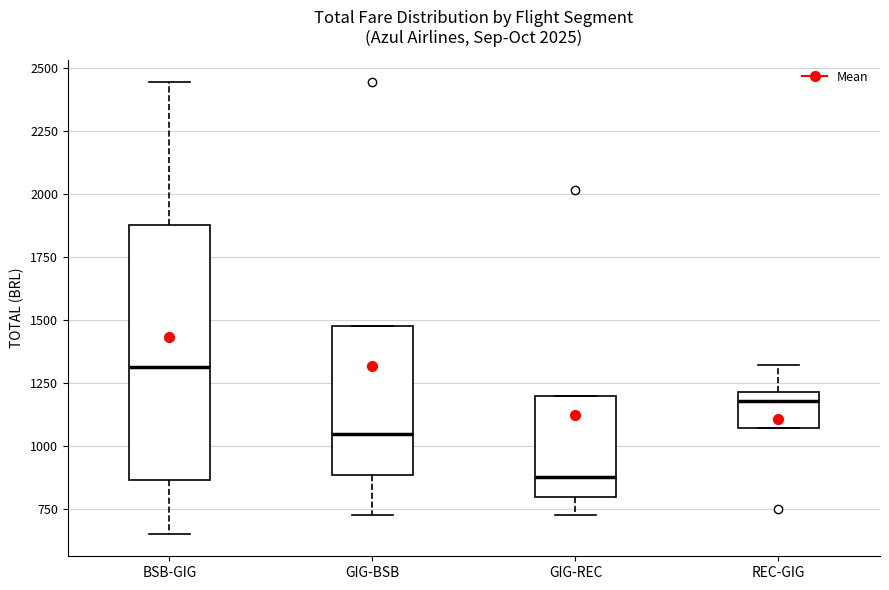

Reading left to right, read every box against the y-axis: the position of its median line, the range the box covers, and the ends of its whiskers. The values are not printed on the chart, so give them approximately, as read against the axis.

BSB-GIG: median 1300, box 850 to 1900, whiskers 650 to 2450
GIG-BSB: median 1050, box 900 to 1500, whiskers 700 to 1500
GIG-REC: median 850, box 800 to 1200, whiskers 700 to 1200
REC-GIG: median 1200 (just below the box's upper edge), box 1050 to 1200, whiskers 1050 to 1300